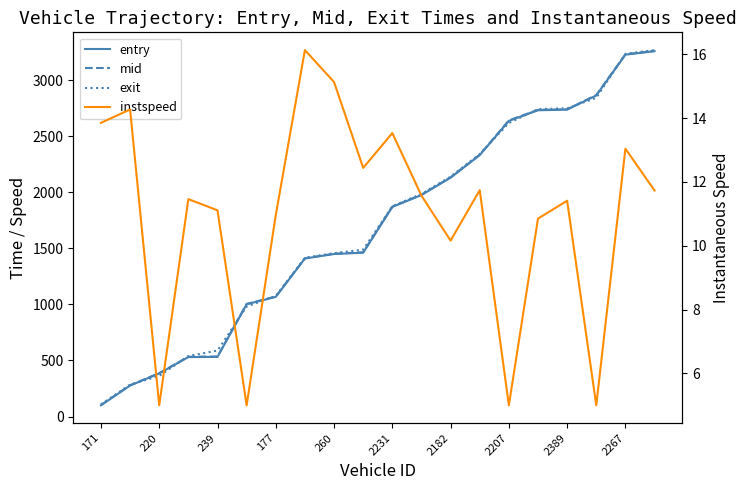

Is this an area chart (filled region under the line)?

No